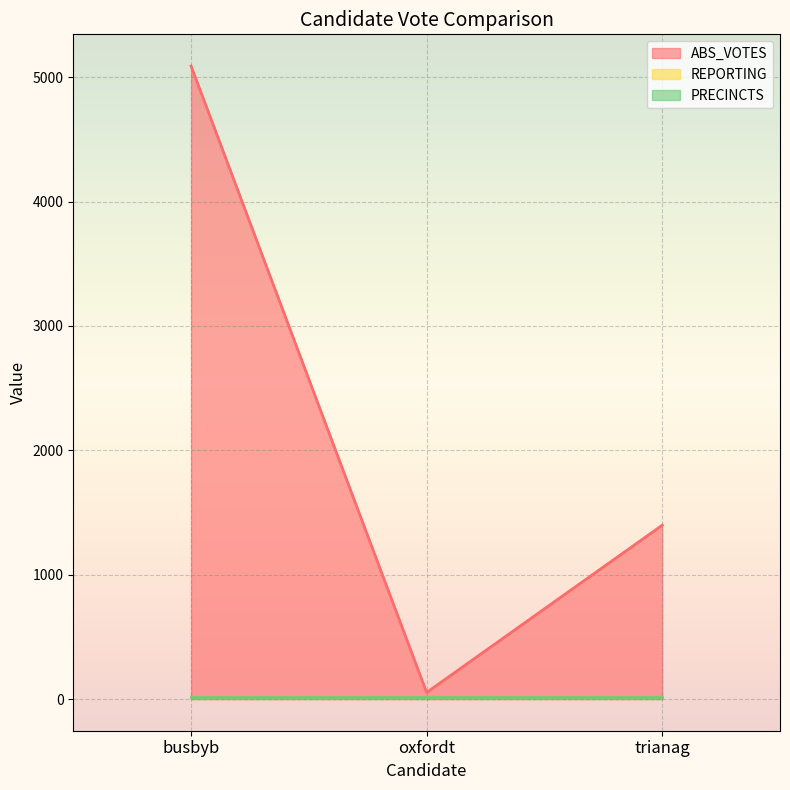

What is the difference between the highest and lowest values at oxfordt?

38